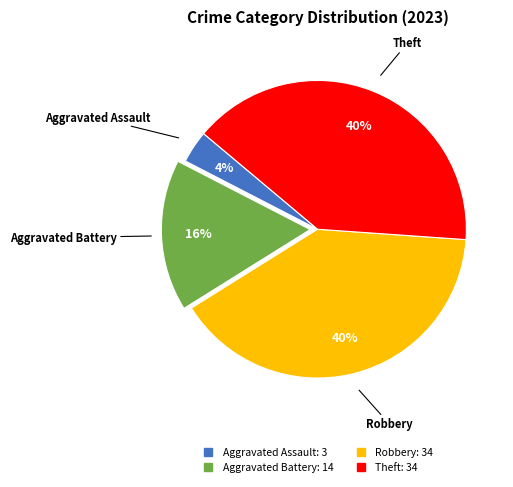

What is the smallest slice in the pie chart?

Aggravated Assault